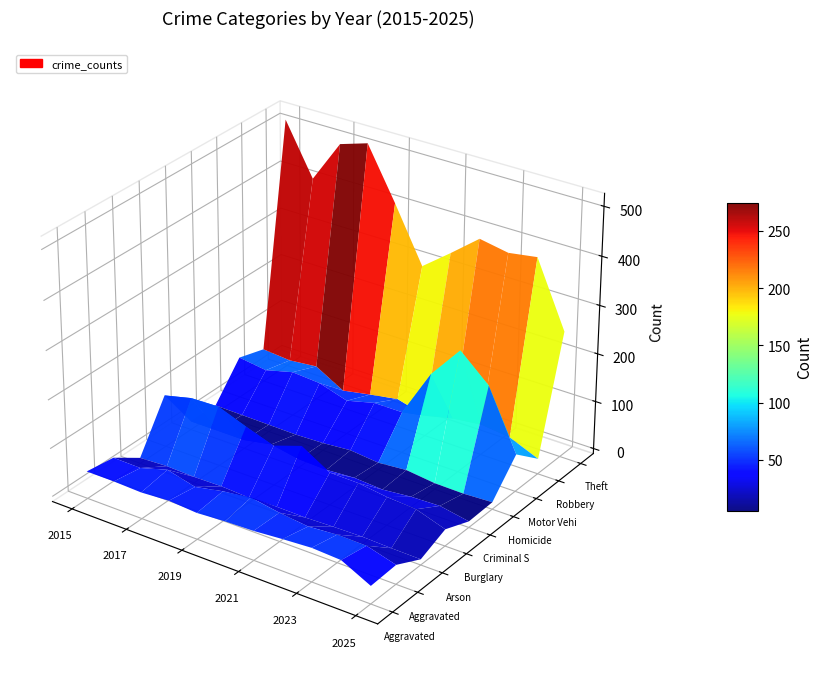

Between 2015 and 2021, which is larger?

2021